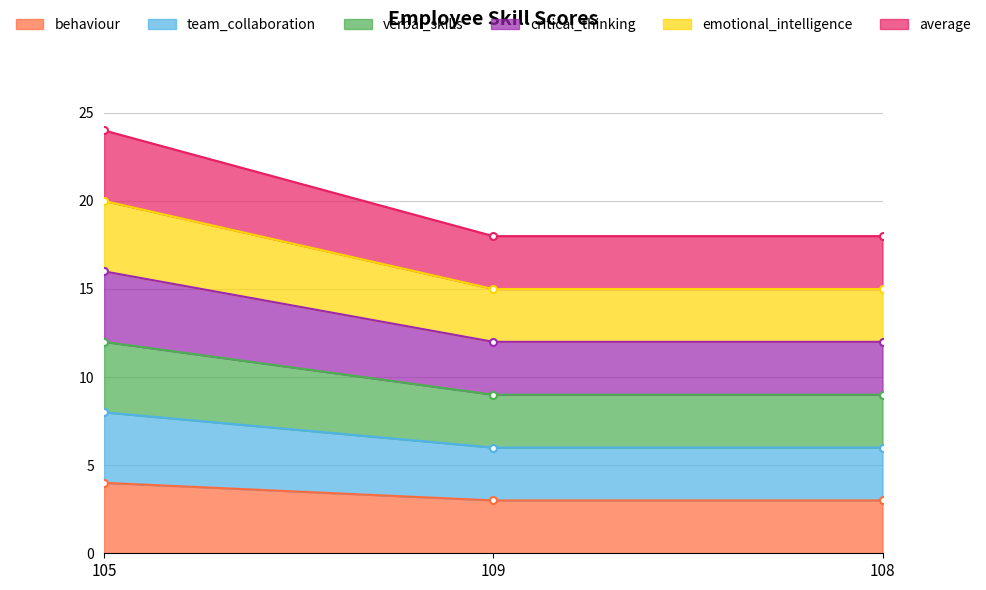

Reading left to right, what are all the values shown in this chart?

behaviour: 4	3	3
team_collaboration: 8	6	6
verbal_skills: 12	9	9
critical_thinking: 16	12	12
emotional_intelligence: 20	15	15
average: 24	18	18